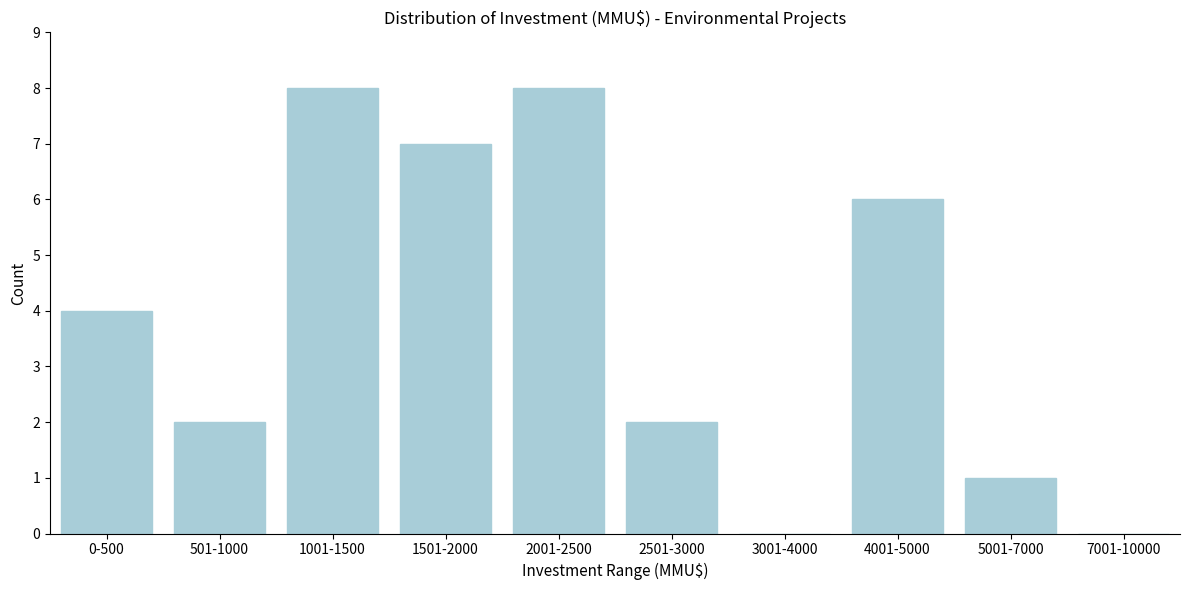

Reading left to right, transcribe all the data shown in this chart.

0-500=4	501-1000=2	1001-1500=8	1501-2000=7	2001-2500=8	2501-3000=2	3001-4000=0	4001-5000=6	5001-7000=1	7001-10000=0